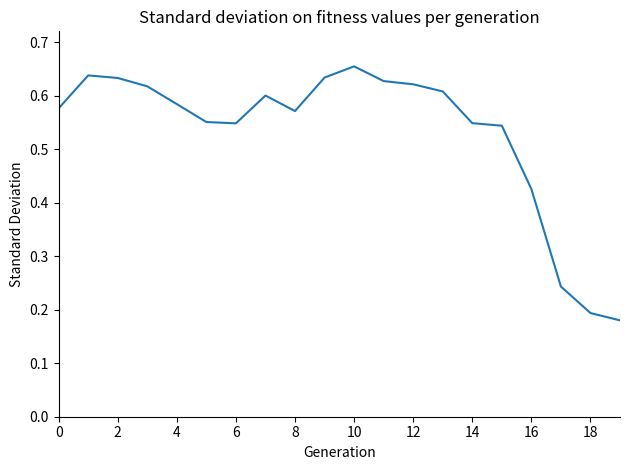

Is this an area chart (filled region under the line)?

No